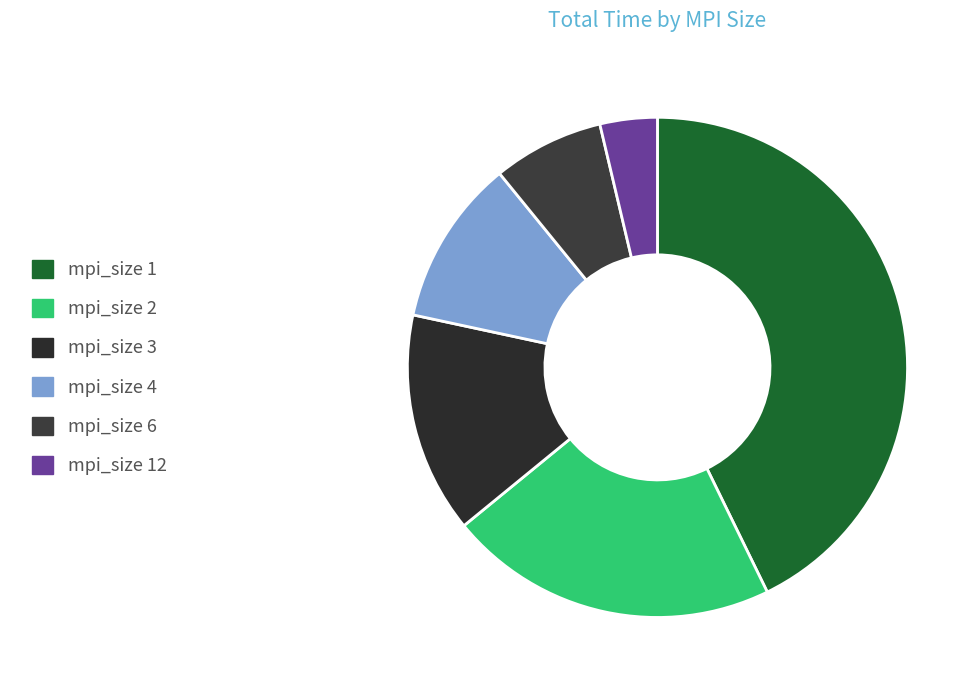

Count the number of slices in the pie.

6